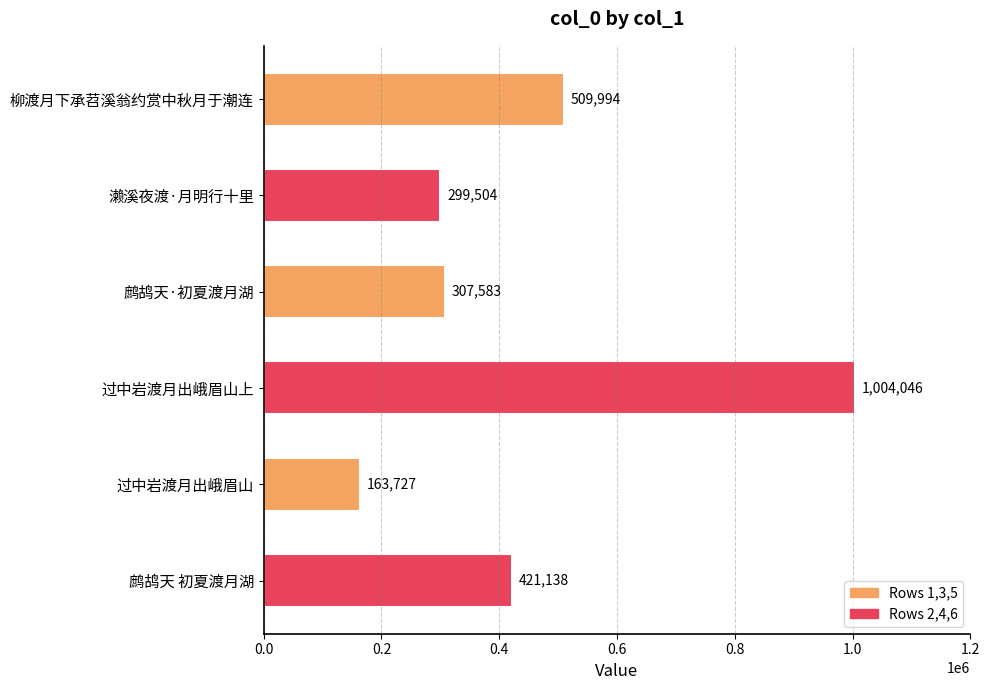

Are the bars horizontal?

Yes